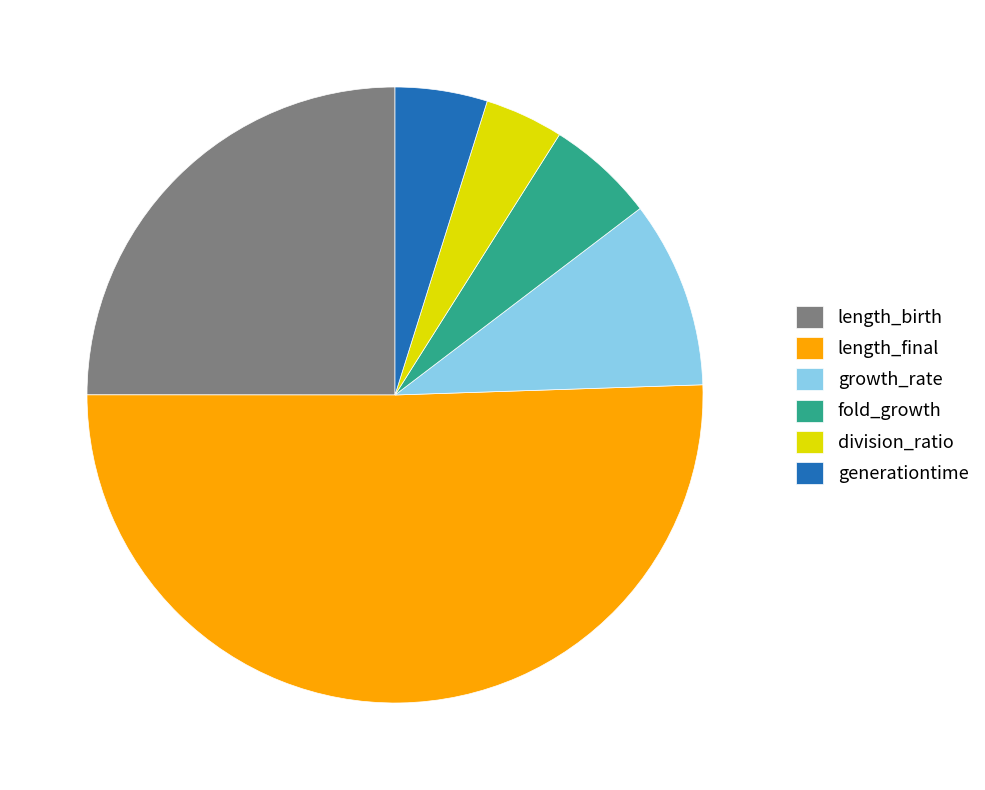

Which slice is the largest?

length_final